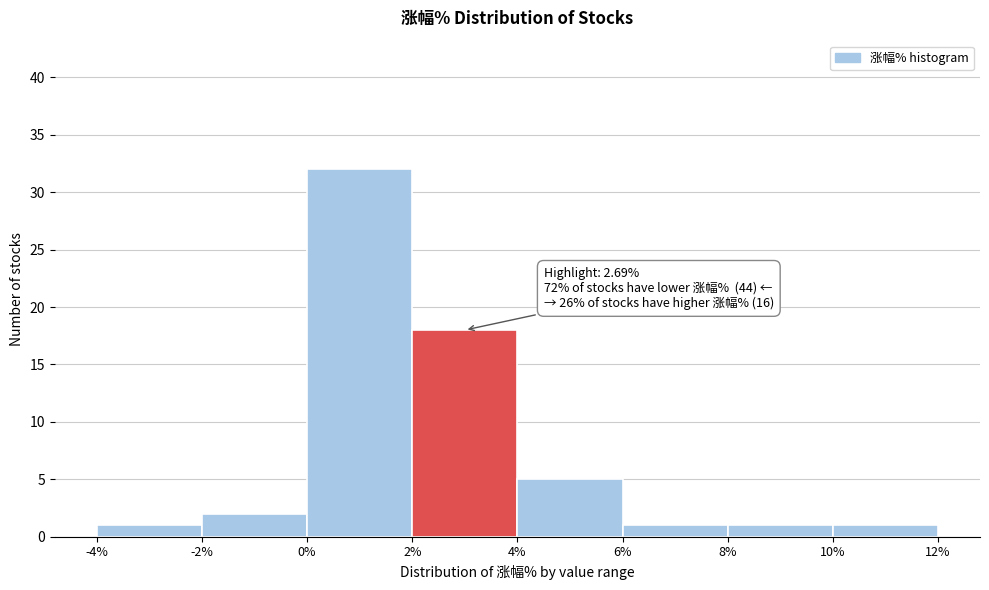

Which range on the x-axis has the tallest bar?

0% to 2%